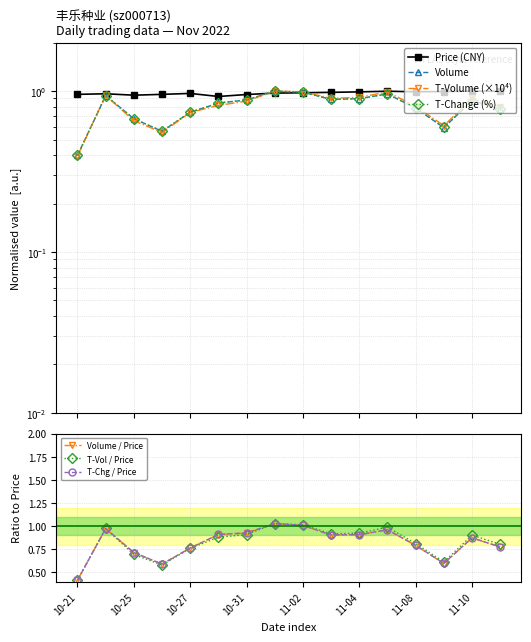

How many interior local valleys does the t_change series have?

3